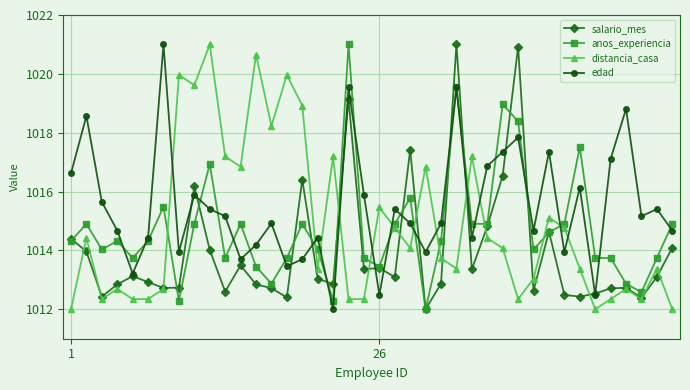

Does the chart have visible grid lines?

Yes